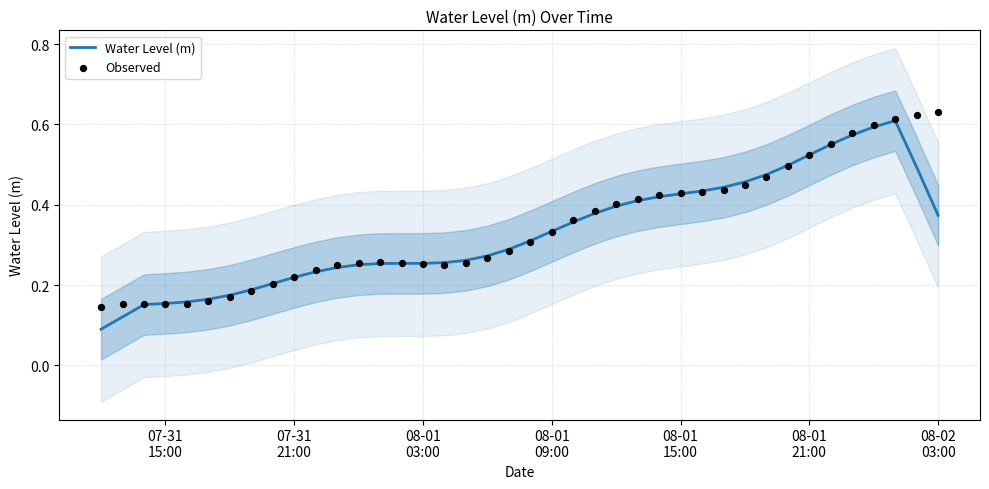

Which series has the largest total across all categories?

Observed